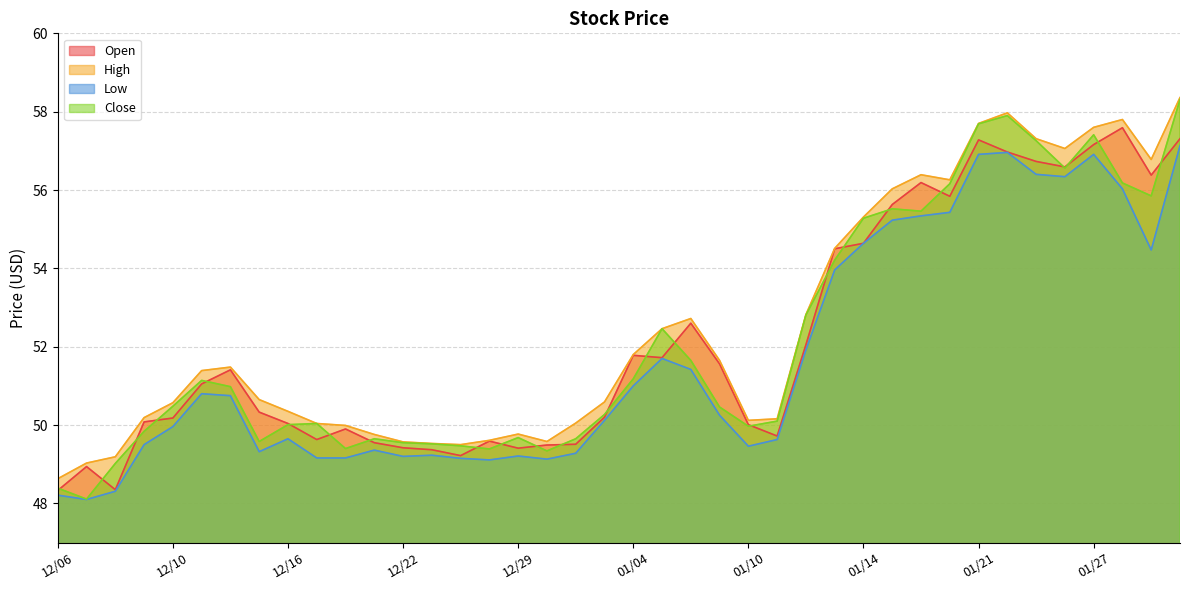

Which series has the largest range (max minus min)?

Close